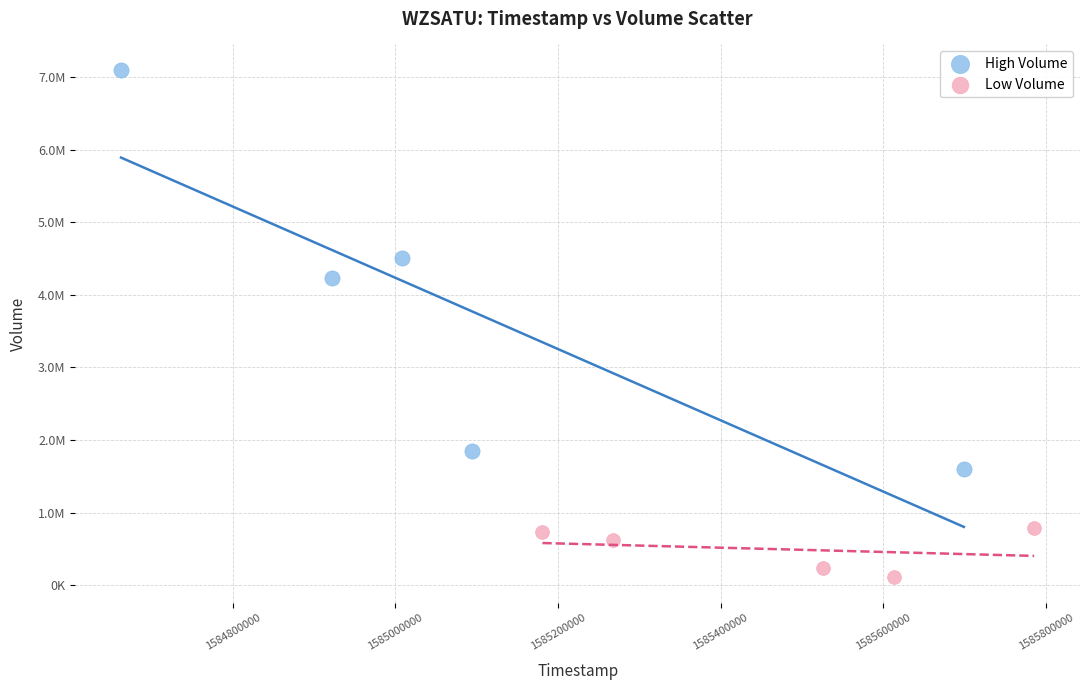

Which series has the largest Y range (max minus min)?

High Volume